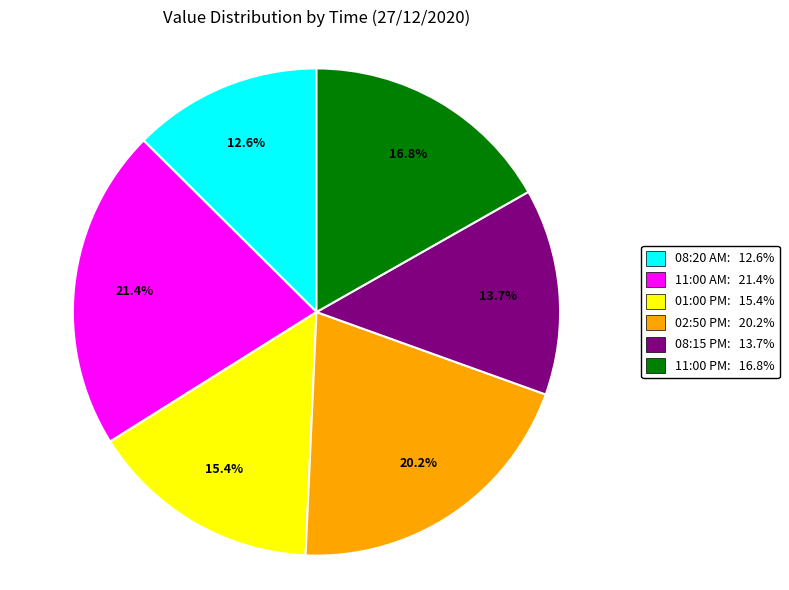

Rank the categories by value from highest to lowest.

11:00 AM, 02:50 PM, 11:00 PM, 01:00 PM, 08:15 PM, 08:20 AM